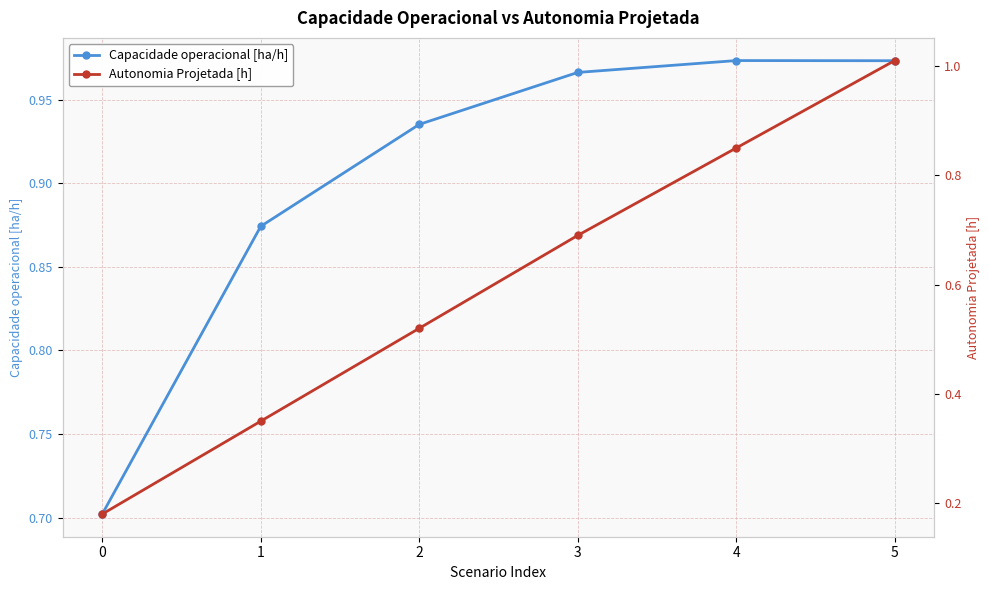

What is the average value of the Autonomia Projetada [h] series?

0.6